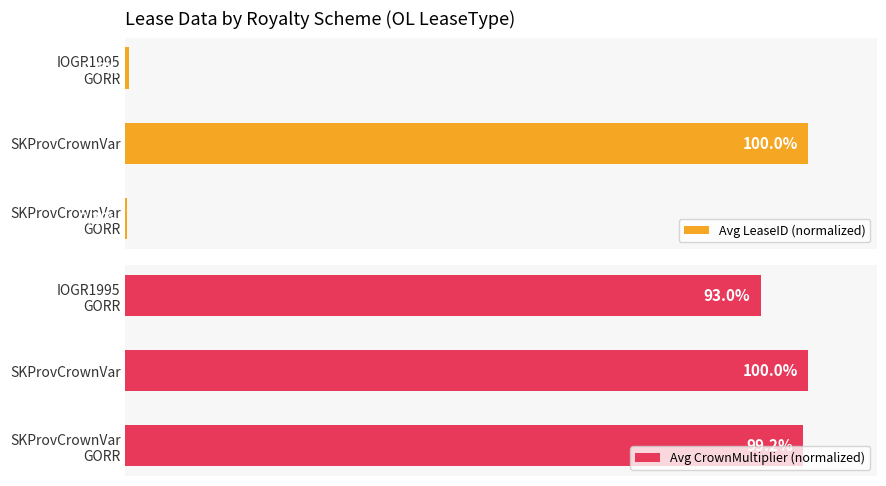

How many values in the Avg CrownMultiplier (normalized) series exceed 99?

2